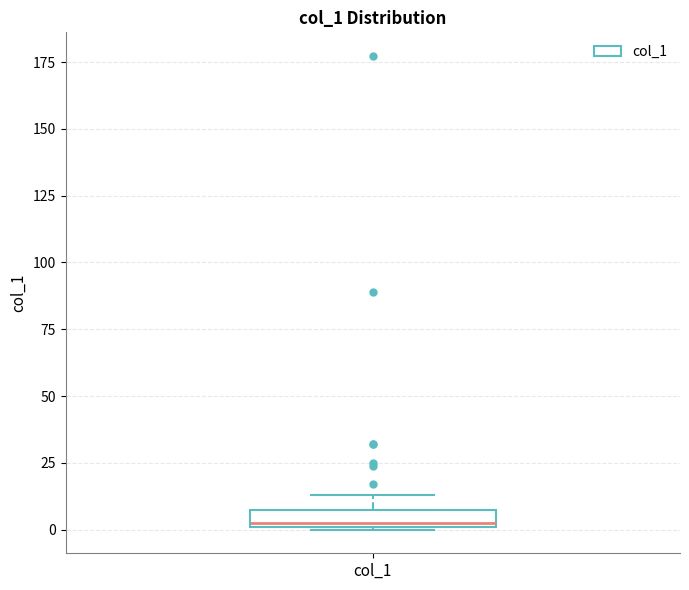

Where is the upper edge of the box for col_1 on the y-axis? The values are not printed on the chart, so give them approximately, as read against the axis.

5